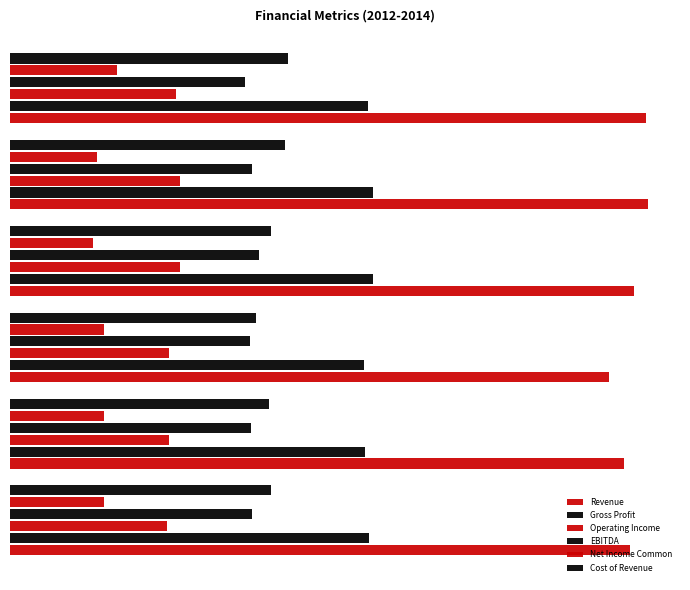

What is the minimum value for EBITDA?

22.8